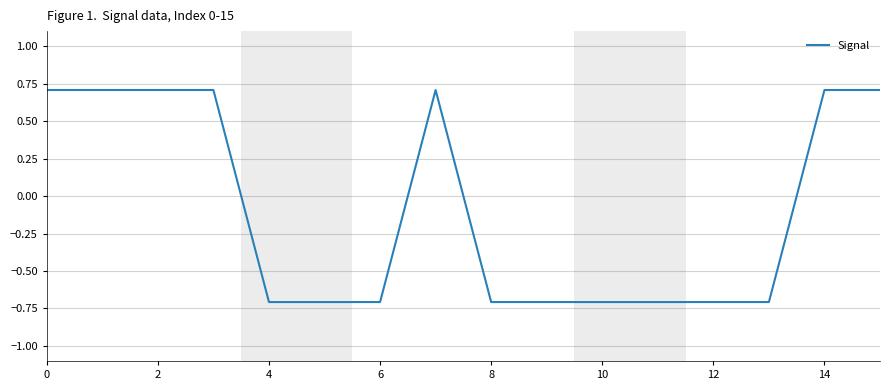

Reading right to left, list all the values displayed in this chart.

0.7	0.7	-0.7	-0.7	-0.7	-0.7	-0.7	-0.7	0.7	-0.7	-0.7	-0.7	0.7	0.7	0.7	0.7